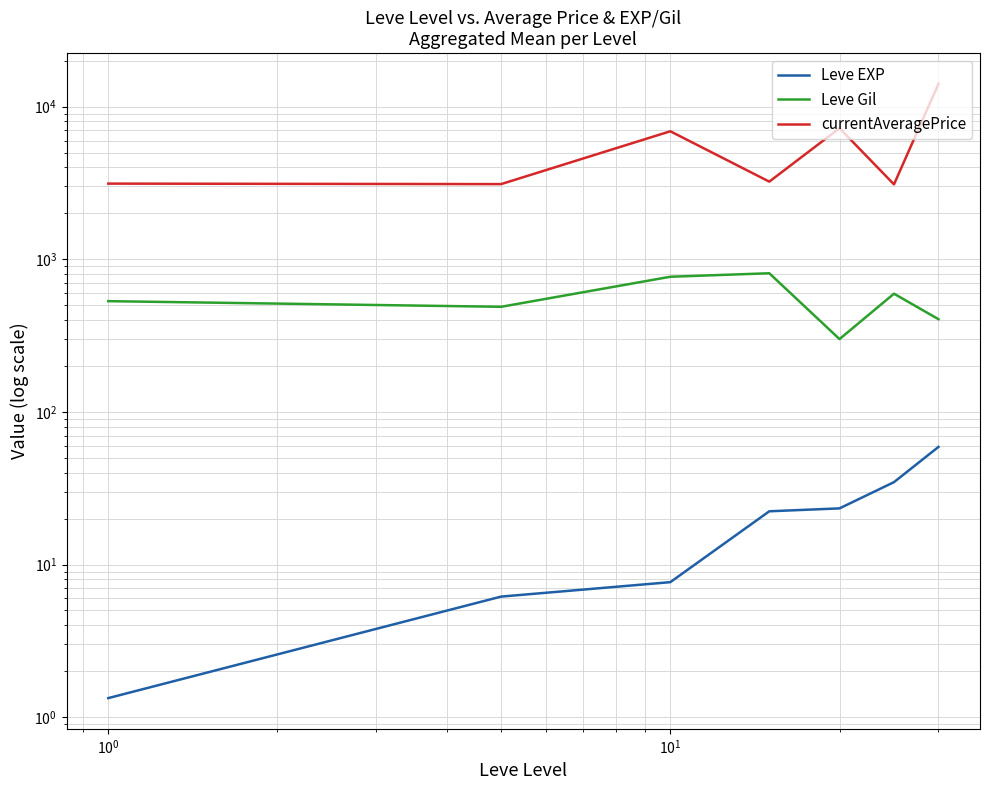

Which series changed the most between $\mathdefault{10^{-2}}$ and $\mathdefault{10^{2}}$?

currentAveragePrice